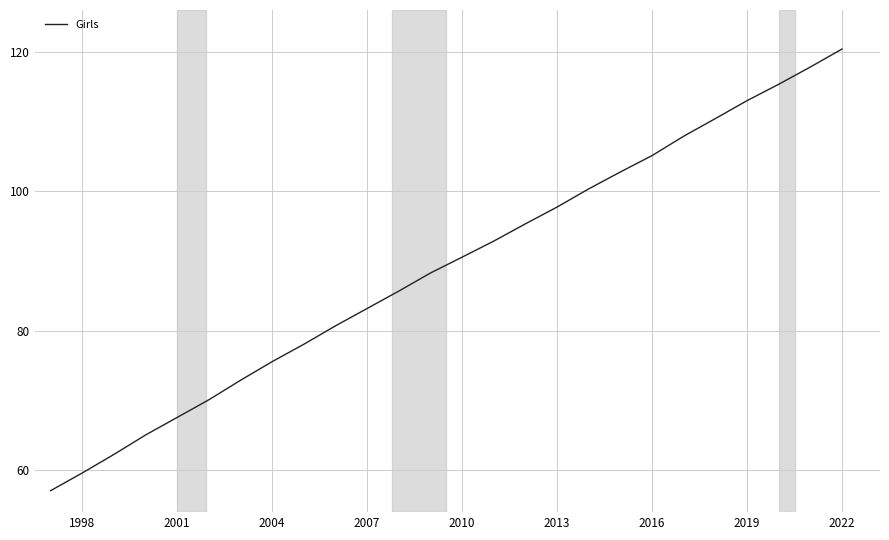

What is the maximum value shown in the chart?

120.4